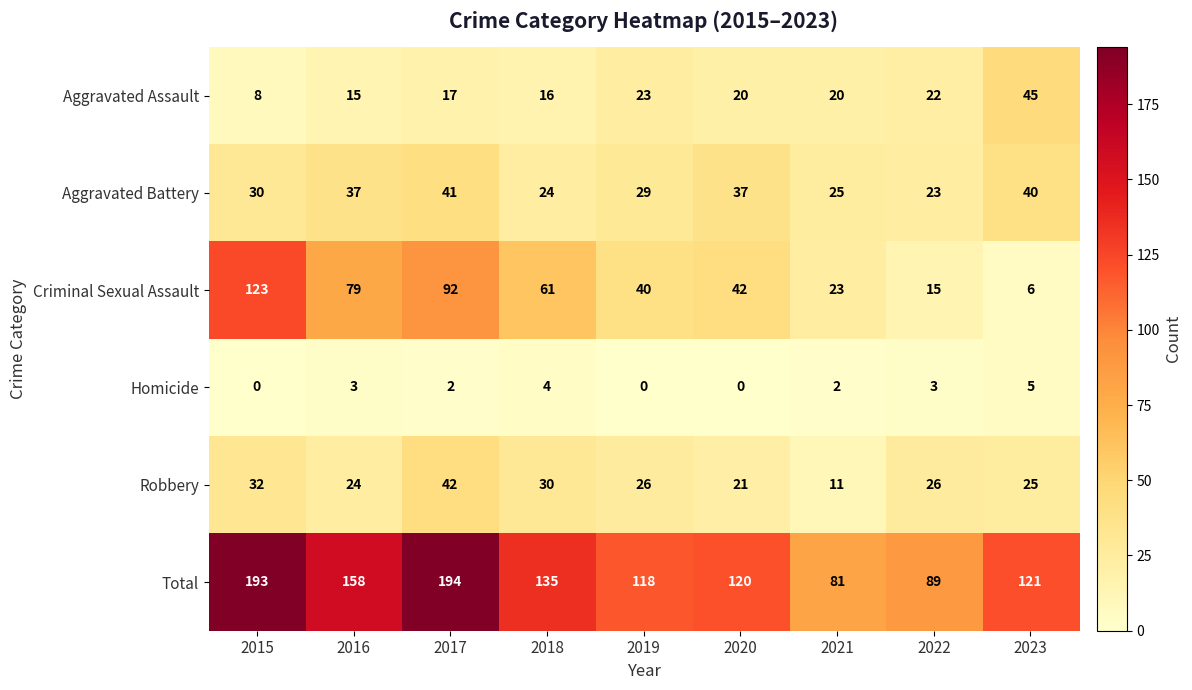

At how many categories does at least one series exceed 79?

9